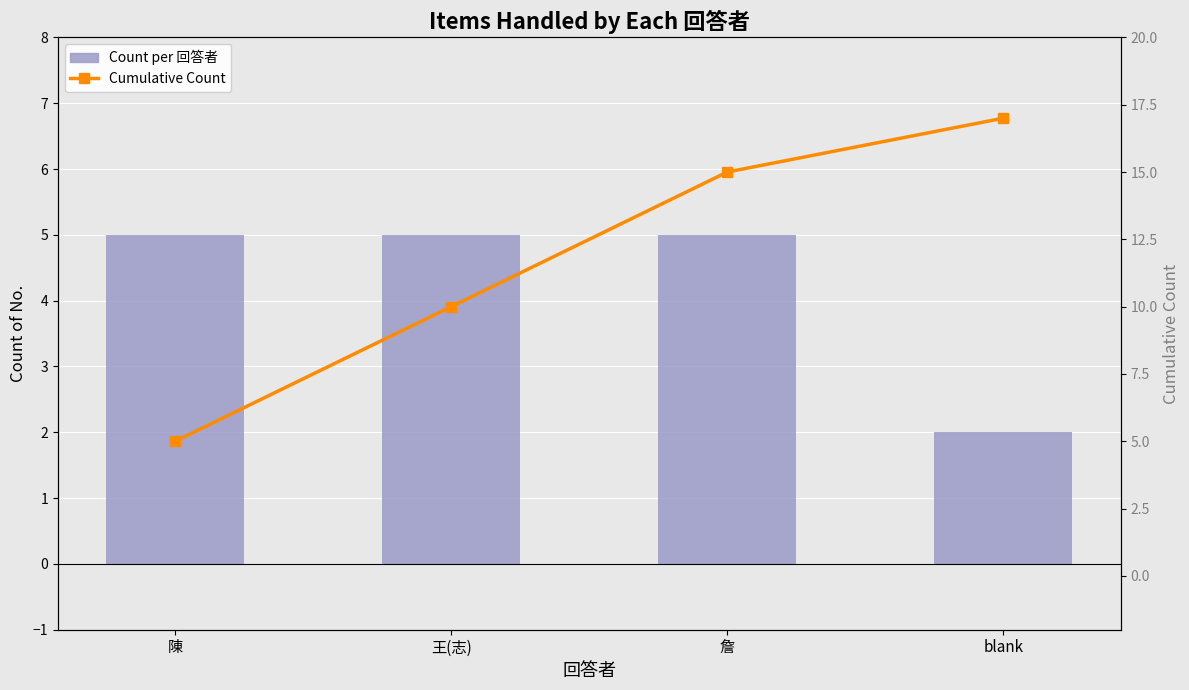

What is the difference between the maximum and minimum values in the Count per 回答者 series?

3